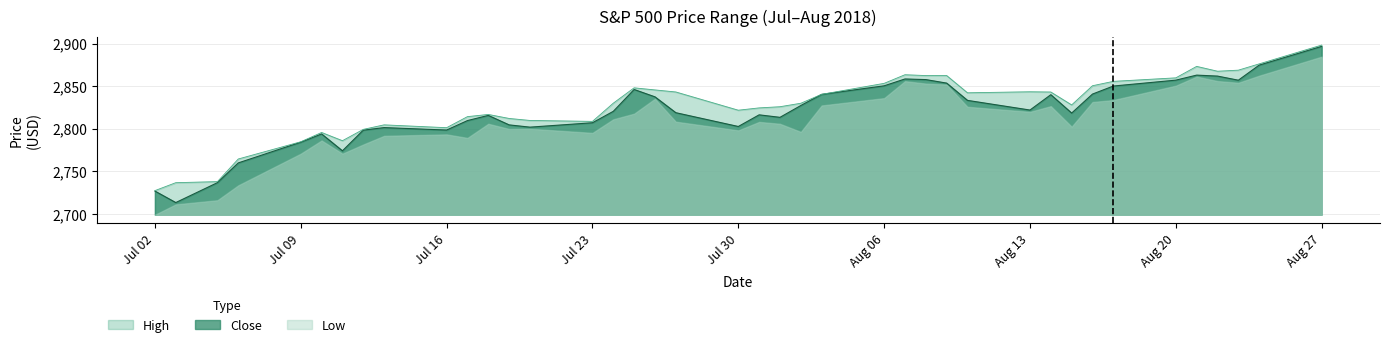

At how many categories does at least one series exceed 2719?

40